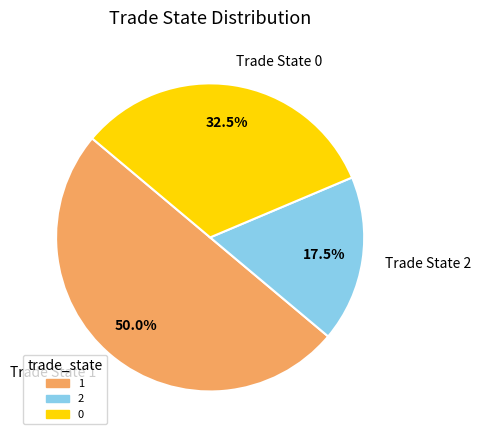

Is Trade State 2 the majority of the pie?

No